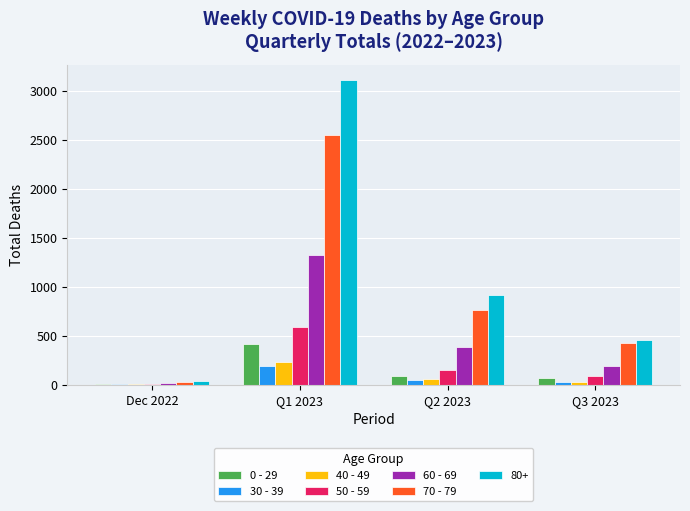

What are all the series names shown in the legend?

0 - 29, 30 - 39, 40 - 49, 50 - 59, 60 - 69, 70 - 79, 80+